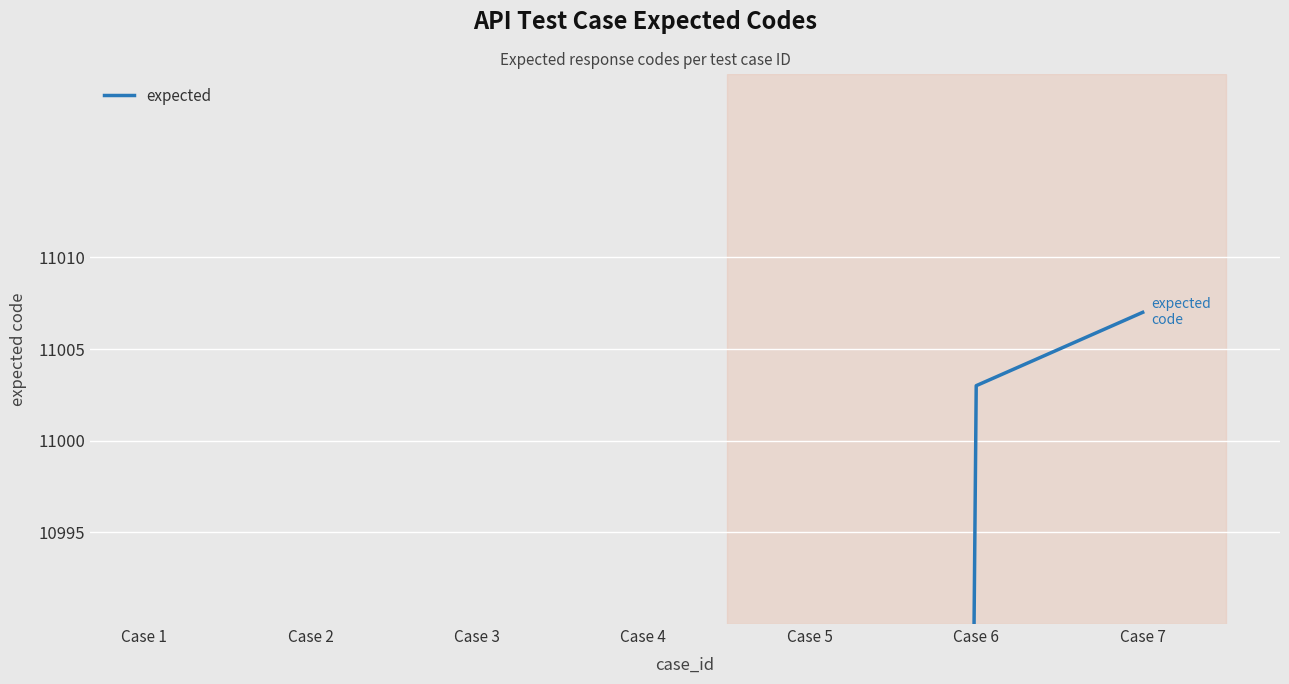

Approximately how many times larger is the value at Case 7 compared to Case 1?

1.1